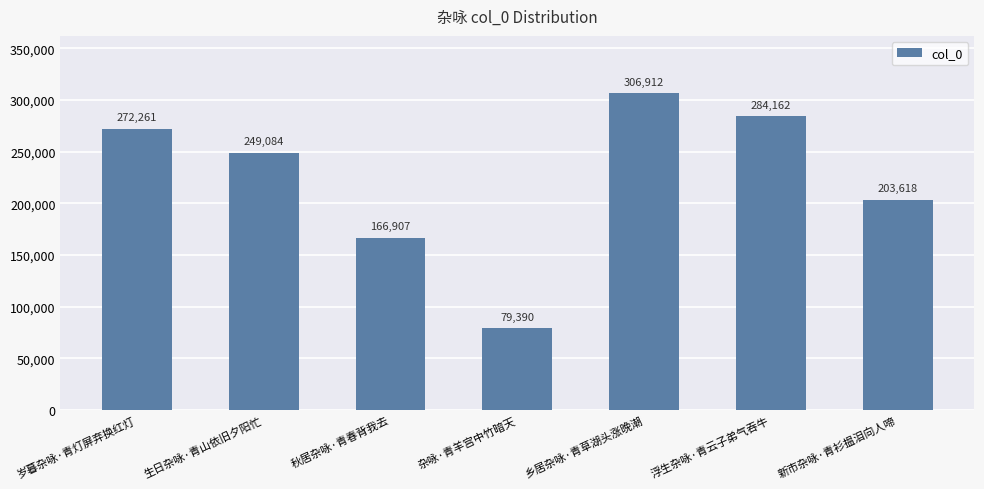

The value at 乡居杂咏·青草湖头涨晚潮 is 306912. True or false?

True